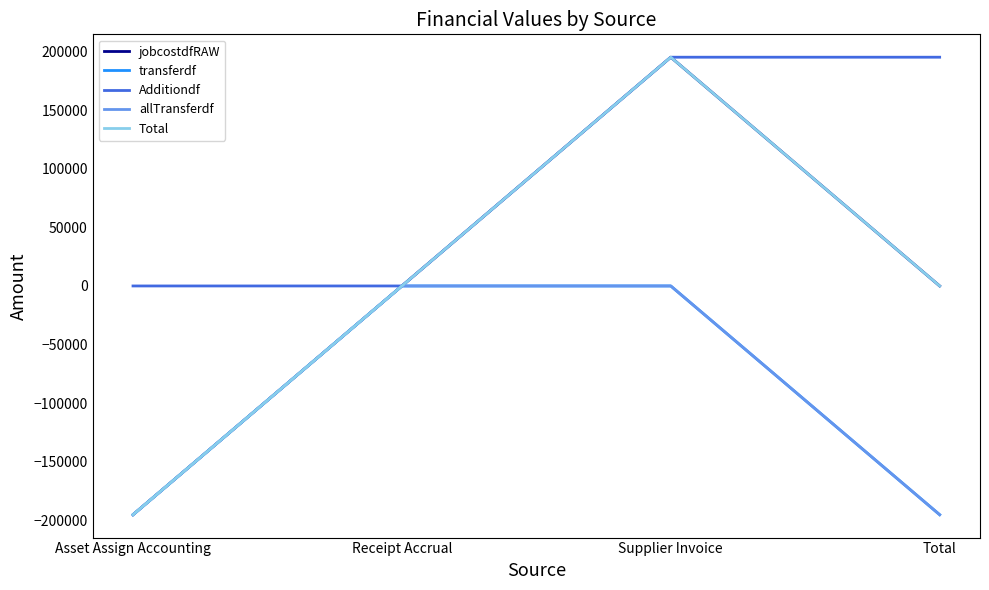

Does the chart display data point markers on the line(s)?

No